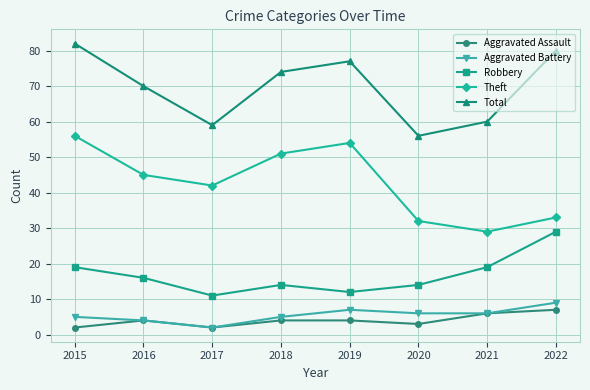

What is the sum of all Theft values?

342